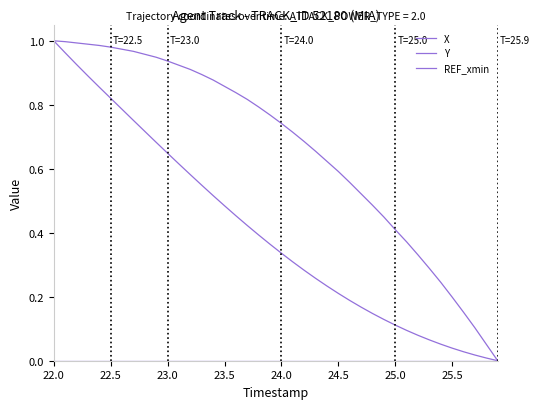

Does the chart have visible grid lines?

No